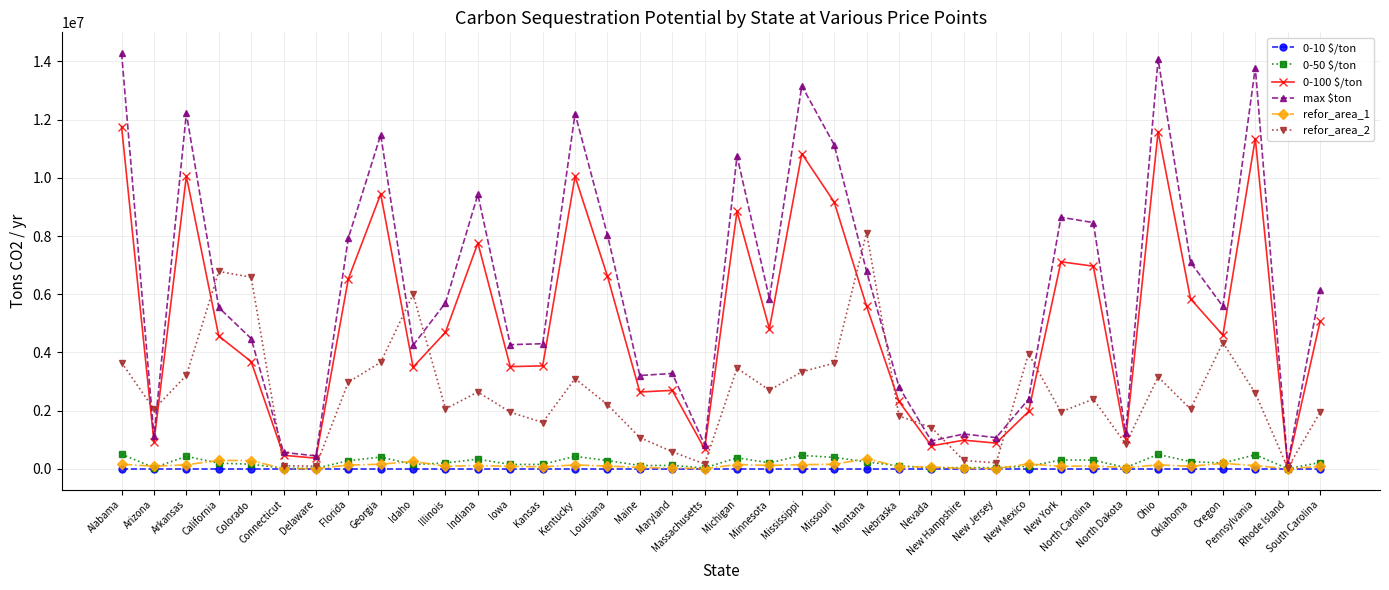

True or false: refor_area_2 has more than 0 interior local peaks.

True